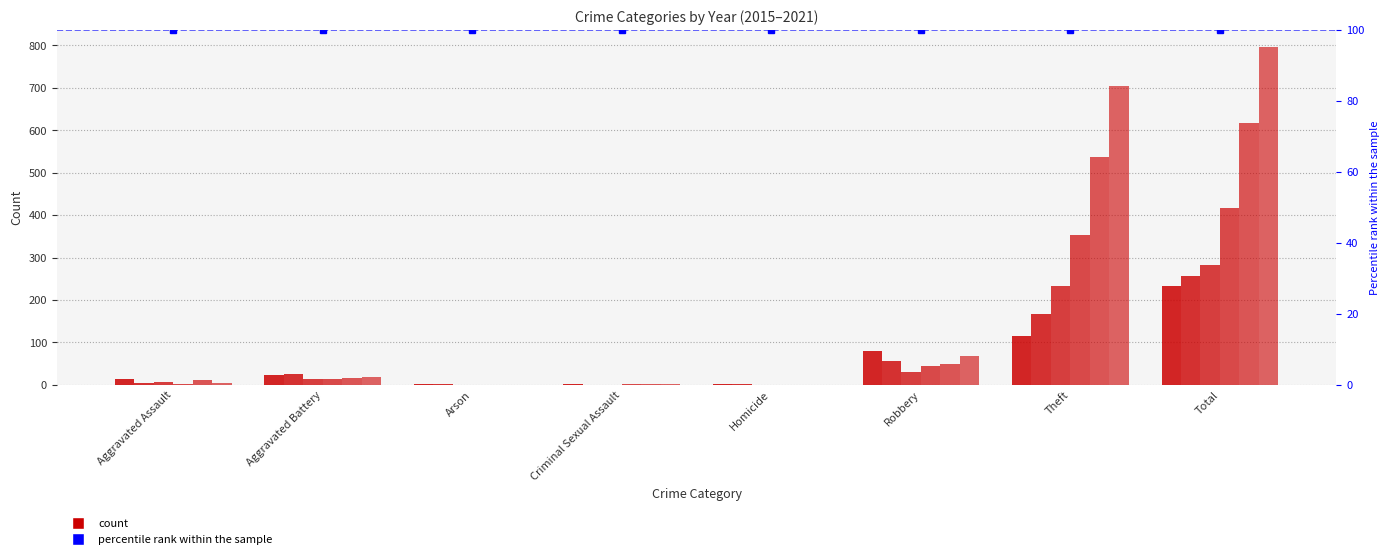

At how many categories does at least one series exceed 386?

2